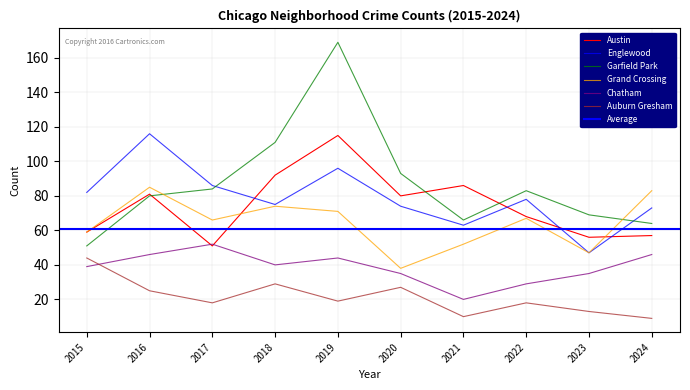

The value of Englewood at 2019 is 167. True or false?

False